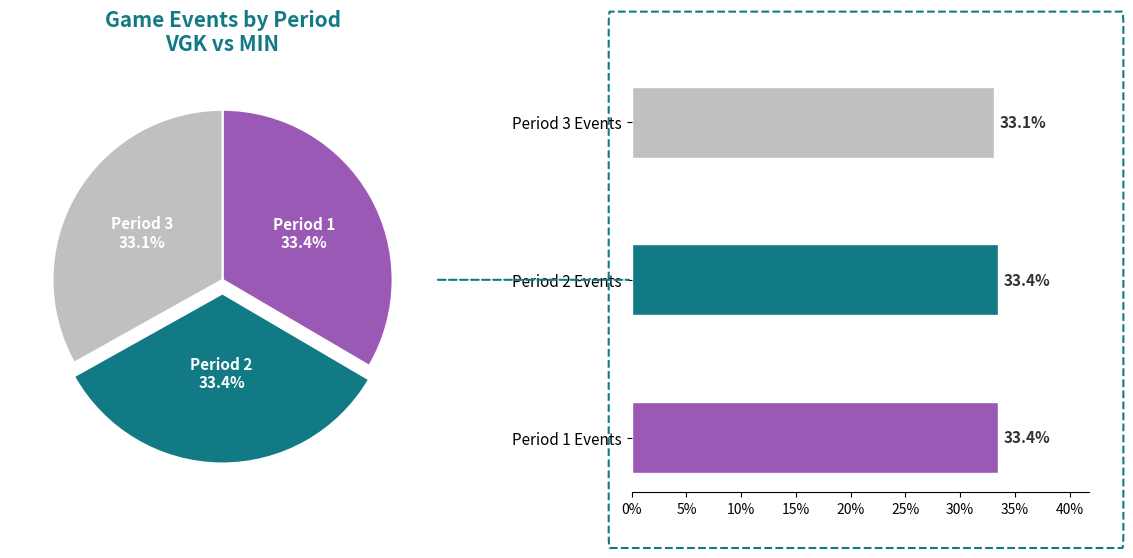

How many slices are in this pie chart?

3